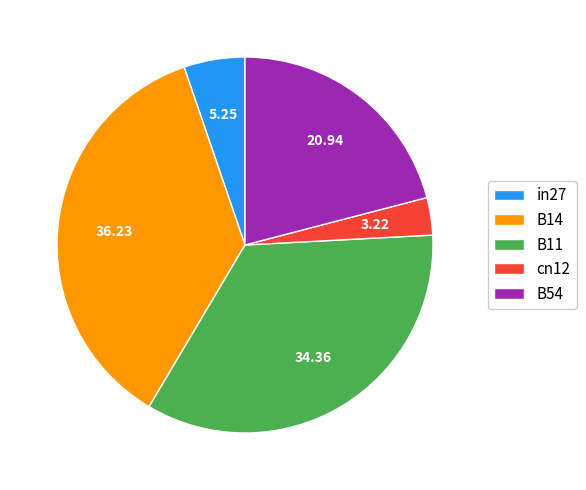

Does any single category account for the majority?

No